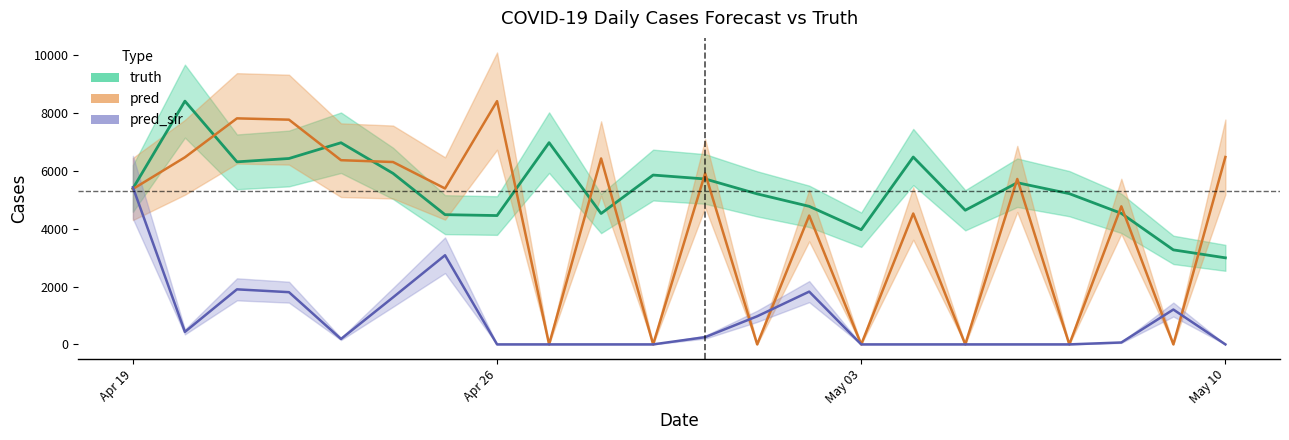

The value of truth at 2021-04-28 is 4527.0. True or false?

True